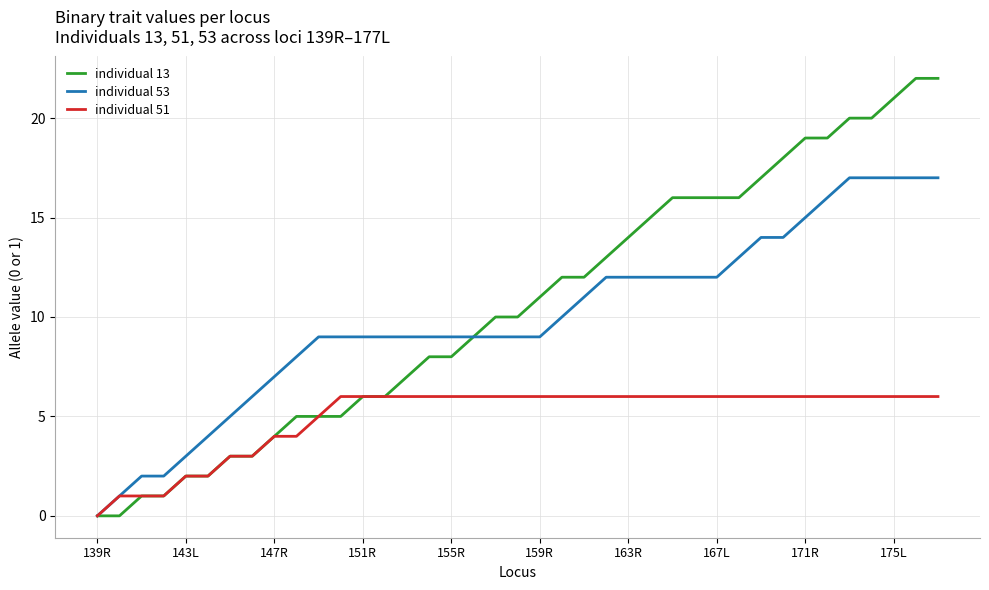

What is the greatest value displayed?

22